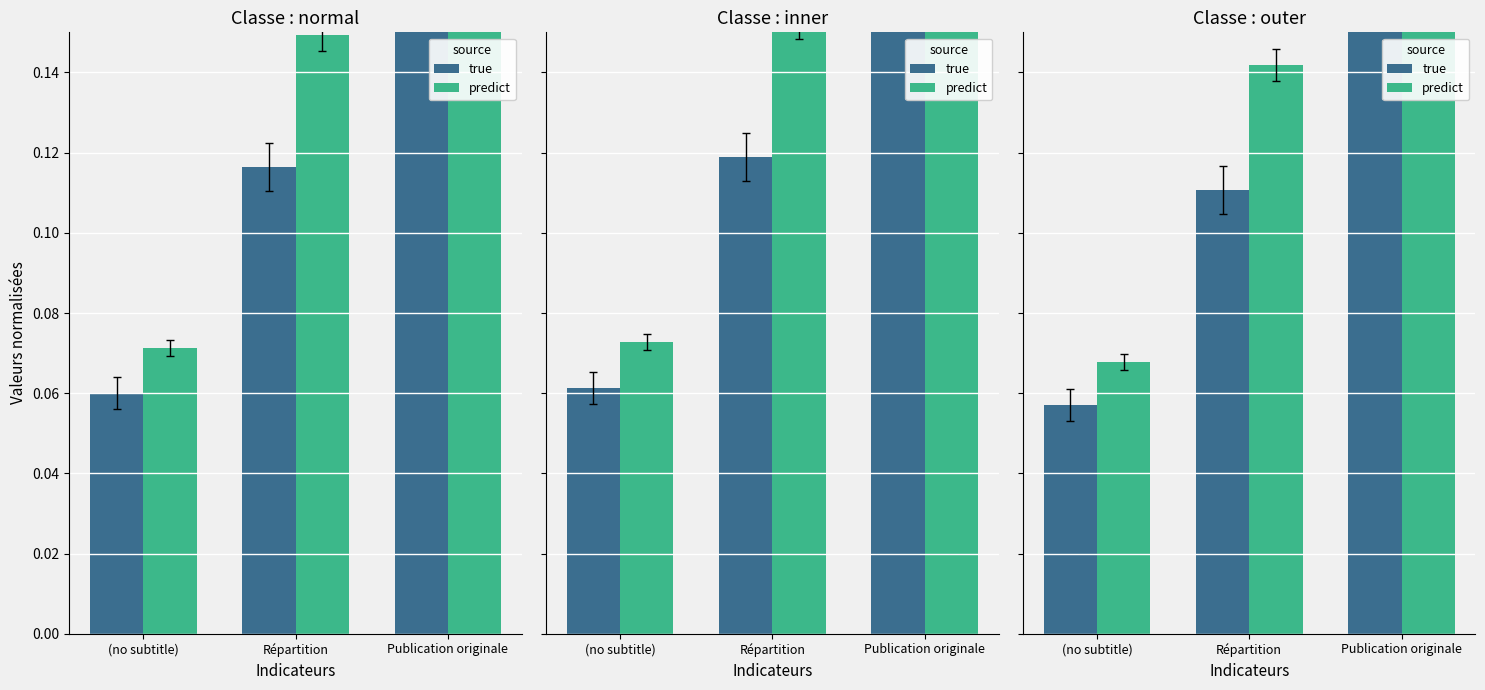

Reading right to left, extract all data points from this chart.

true: 0.2	0.1	0.1
predict: 0.2	0.1	0.1